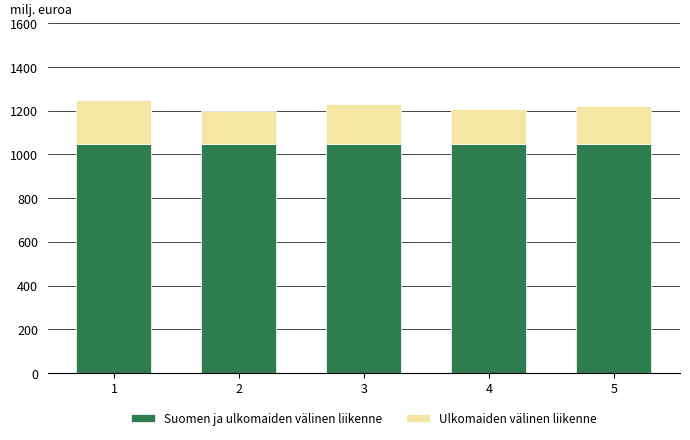

The value of Suomen ja ulkomaiden välinen liikenne at 4 is 414. True or false?

False